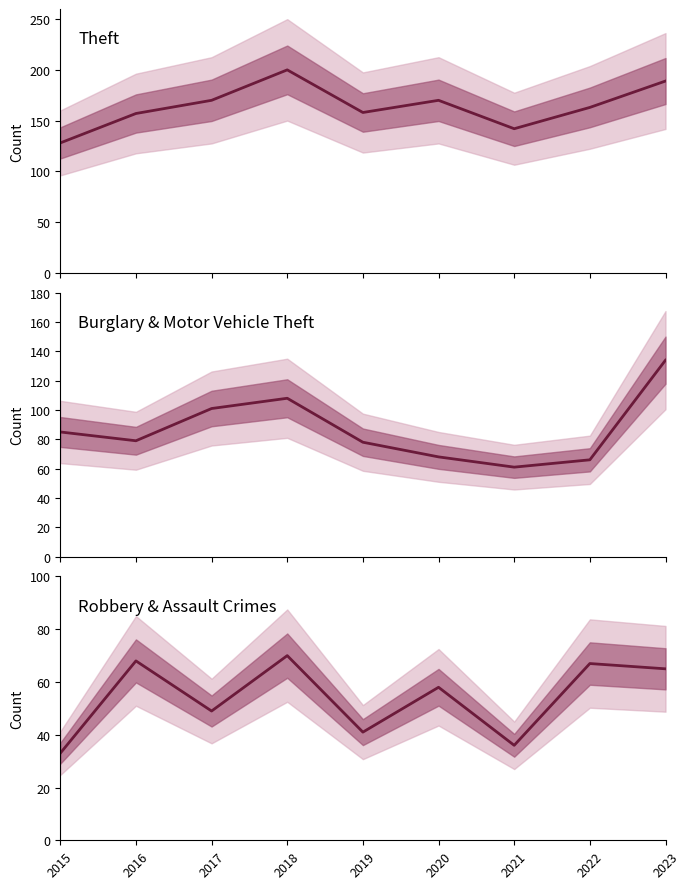

What is the spread (max minus min) of values at 2021?

106